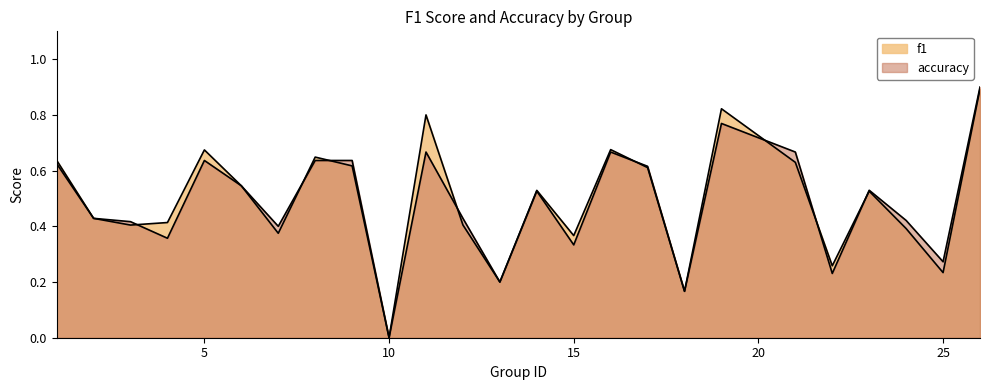

After their last crossing, which series has the higher values: accuracy or f1?

accuracy